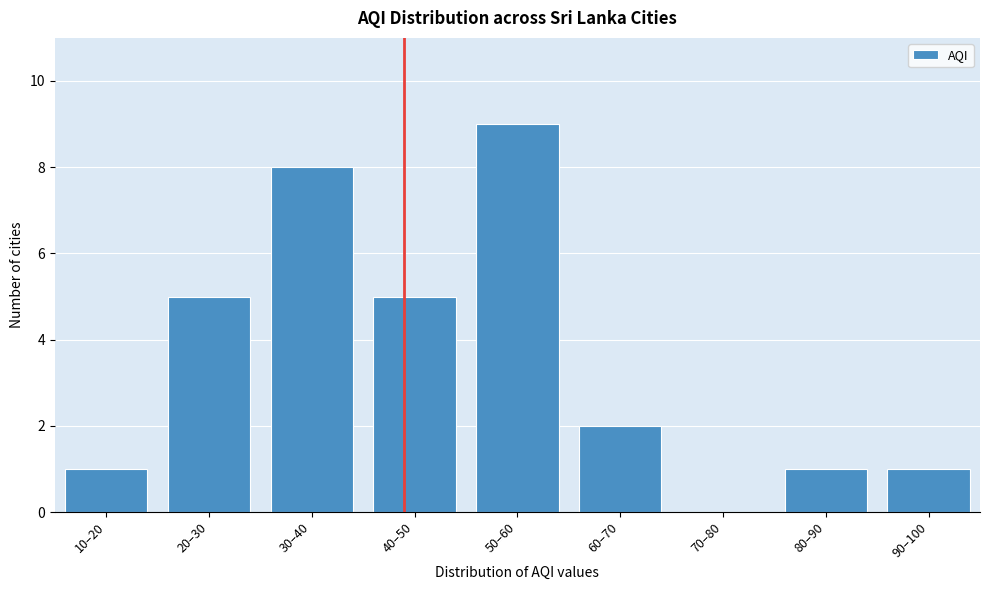

Reading left to right, what are all the values shown in this chart?

10–20=1	20–30=5	30–40=8	40–50=5	50–60=9	60–70=2	70–80=0	80–90=1	90–100=1